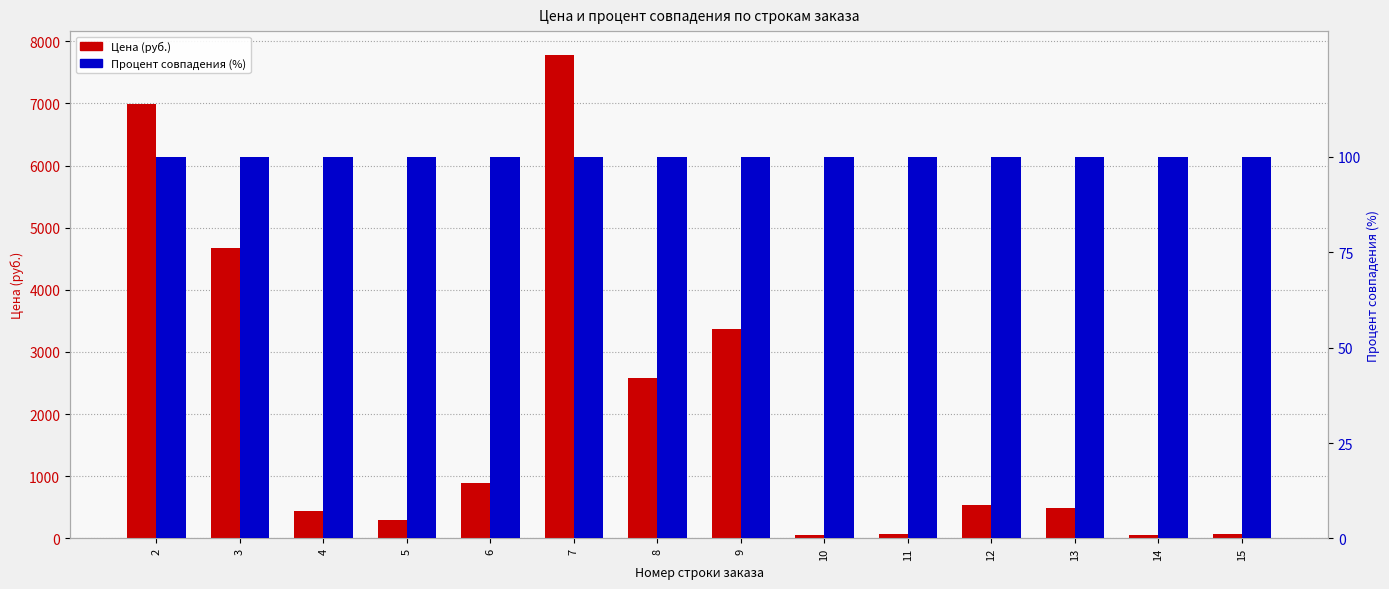

Which category has the highest value across all series?

7